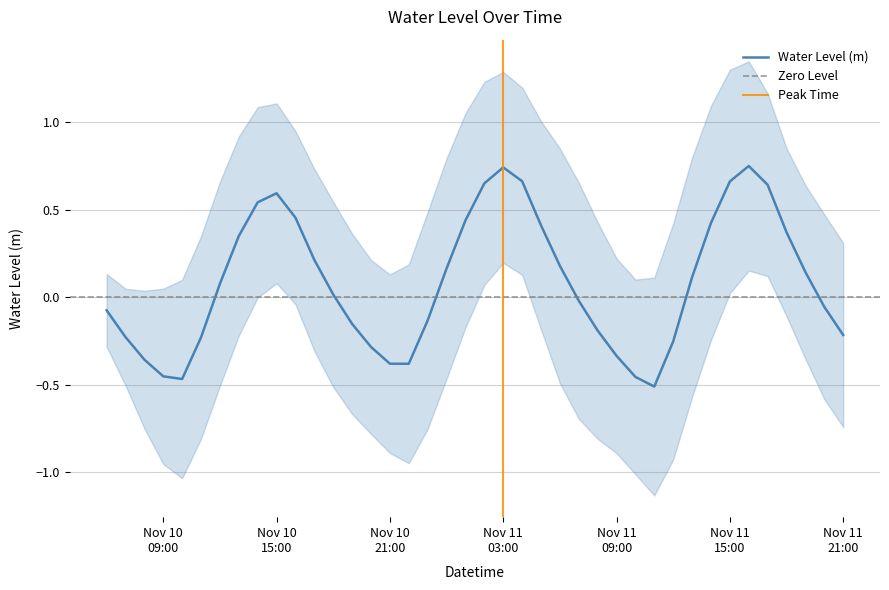

At which label does the data first exceed 0?

2024-11-10 12:00:00